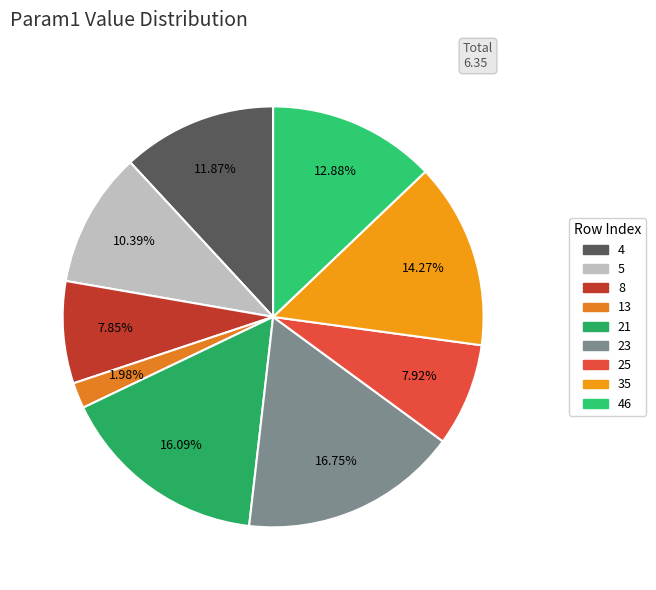

To the nearest percent, what portion does 13 represent?

2%